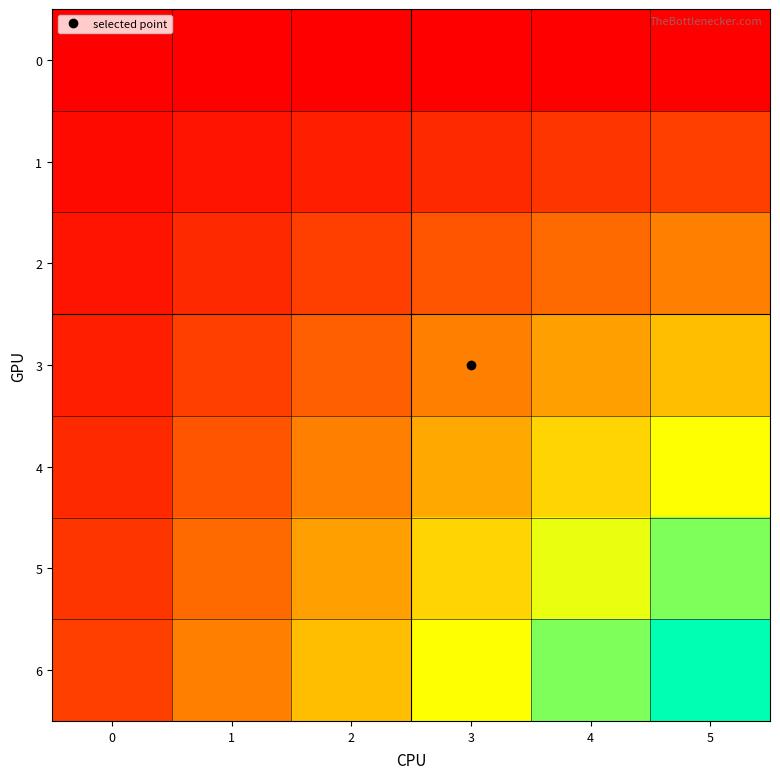

Which series has the largest range (max minus min)?

6